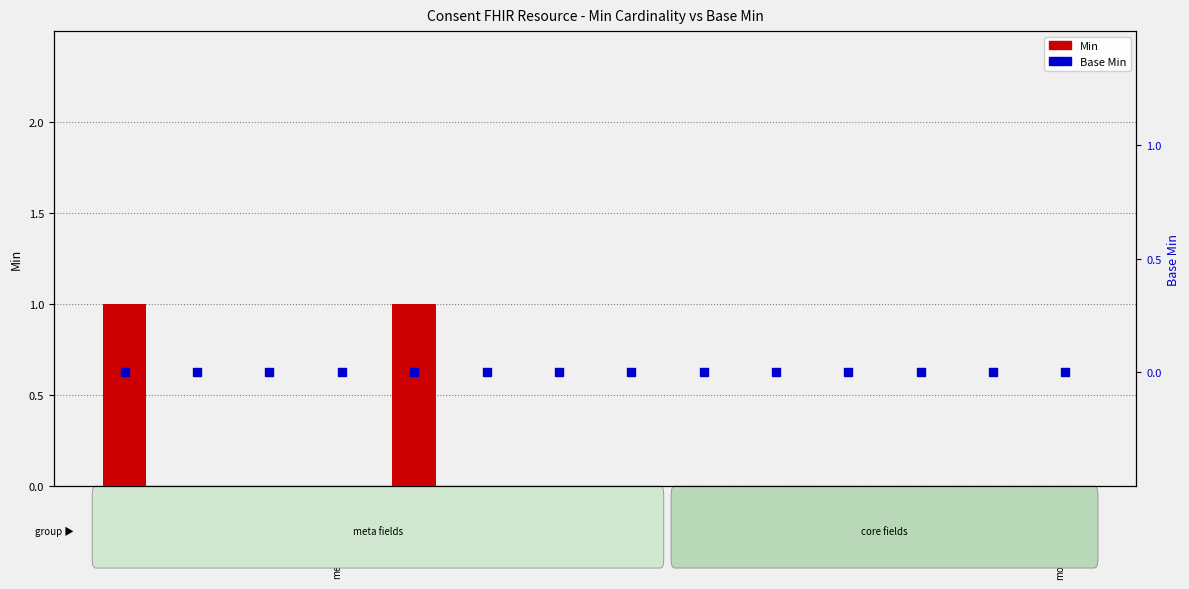

Which series reaches the minimum Y coordinate?

Min